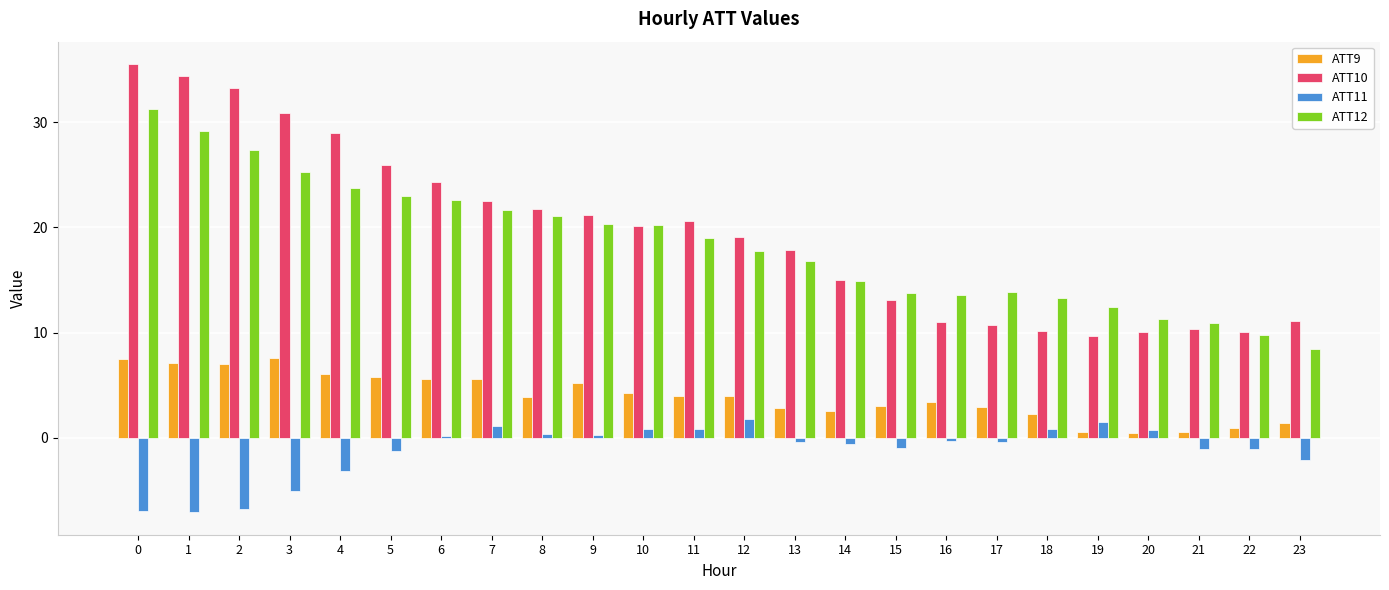

Does the chart contain any negative values?

Yes